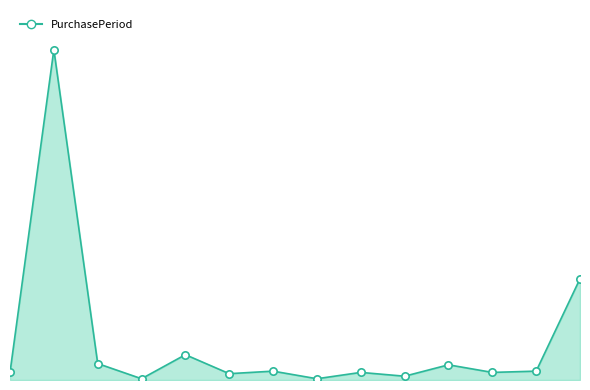

Is this an area chart (filled region under the line)?

Yes